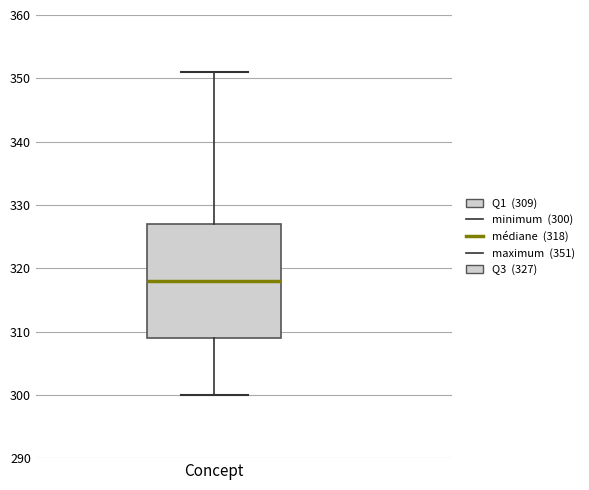

Where does the median line of the box for Concept sit on the y-axis? The values are not printed on the chart, so give them approximately, as read against the axis.

318